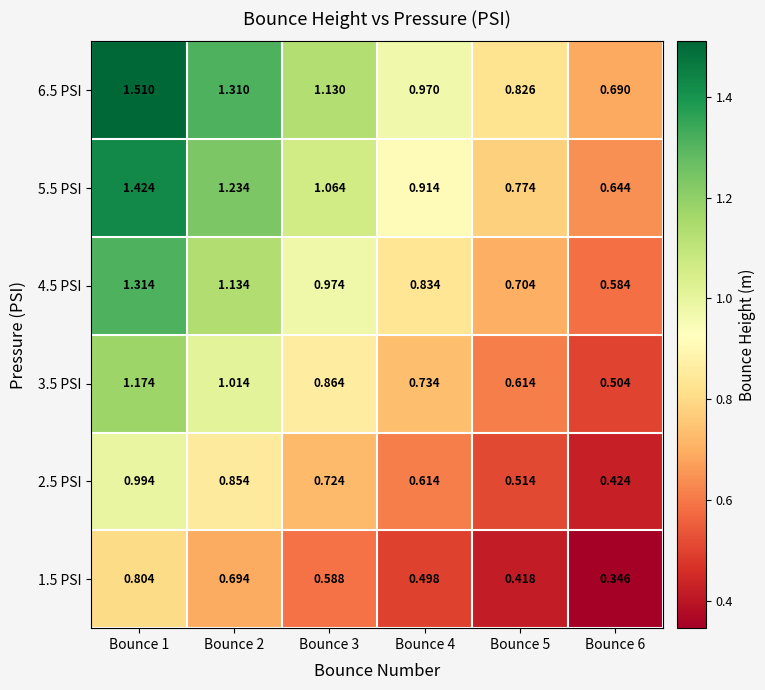

At how many categories does at least one series exceed 0?

6